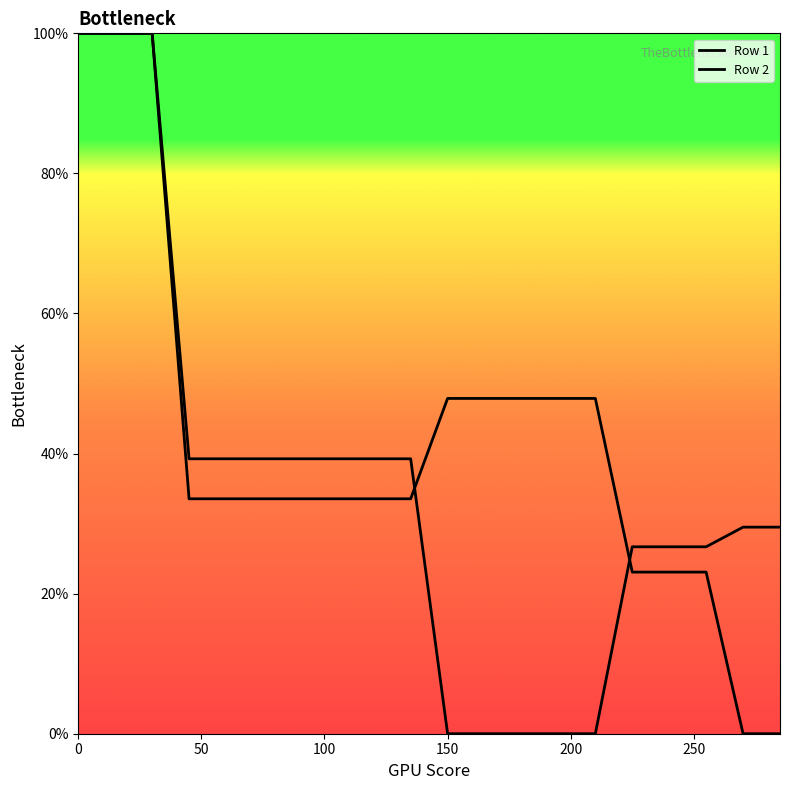

What is the maximum value for Row 1?

100.0